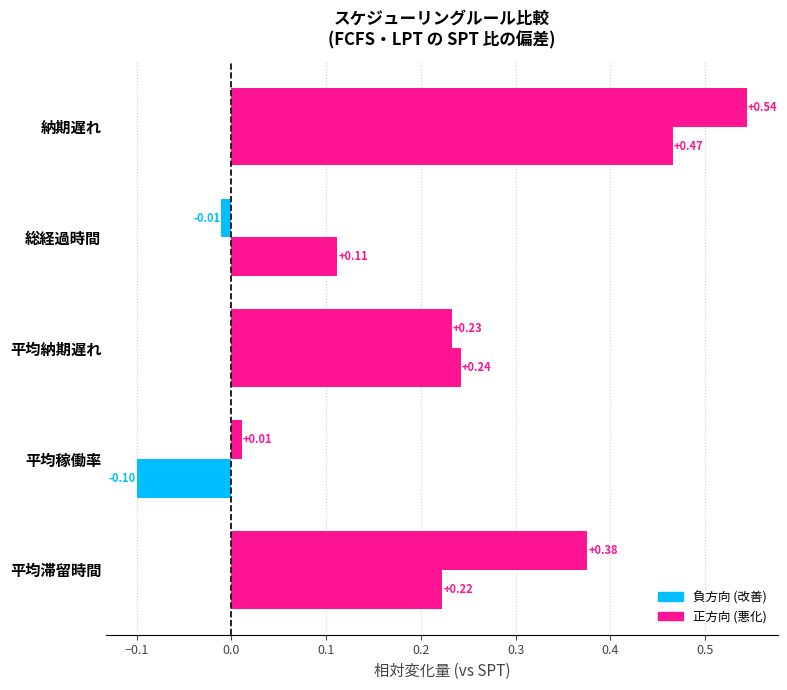

Reading left to right, what are all the values shown in this chart?

1.FCFS: 0.4	0.0	0.2	-0.0	0.5
3.LPT: 0.2	-0.1	0.2	0.1	0.5